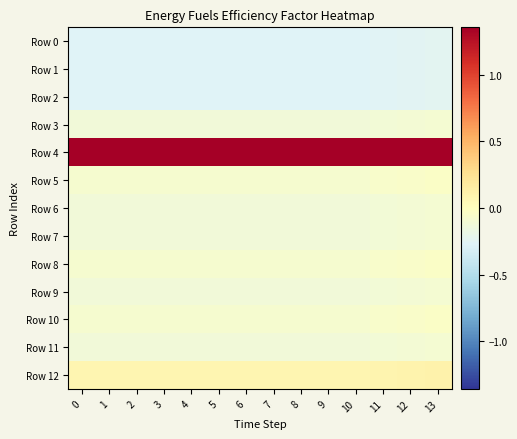

Reading right to left, transcribe all the data shown in this chart.

Row 0: 13=-0.2	12=-0.3	11=-0.3	10=-0.3	9=-0.3	8=-0.3	7=-0.3	6=-0.3	5=-0.3	4=-0.3	3=-0.3	2=-0.3	1=-0.3	0=-0.3
Row 1: 13=-0.2	12=-0.3	11=-0.3	10=-0.3	9=-0.3	8=-0.3	7=-0.3	6=-0.3	5=-0.3	4=-0.3	3=-0.3	2=-0.3	1=-0.3	0=-0.3
Row 2: 13=-0.2	12=-0.3	11=-0.3	10=-0.3	9=-0.3	8=-0.3	7=-0.3	6=-0.3	5=-0.3	4=-0.3	3=-0.3	2=-0.3	1=-0.3	0=-0.3
Row 3: 13=-0.1	12=-0.1	11=-0.1	10=-0.1	9=-0.1	8=-0.1	7=-0.1	6=-0.1	5=-0.1	4=-0.1	3=-0.1	2=-0.1	1=-0.1	0=-0.1
Row 4: 13=1.6	12=1.5	11=1.5	10=1.5	9=1.5	8=1.5	7=1.5	6=1.5	5=1.5	4=1.5	3=1.5	2=1.5	1=1.5	0=1.5
Row 5: 13=-0.0	12=-0.1	11=-0.1	10=-0.1	9=-0.1	8=-0.1	7=-0.1	6=-0.1	5=-0.1	4=-0.1	3=-0.1	2=-0.1	1=-0.1	0=-0.1
Row 6: 13=-0.1	12=-0.1	11=-0.1	10=-0.1	9=-0.1	8=-0.1	7=-0.1	6=-0.1	5=-0.1	4=-0.1	3=-0.1	2=-0.1	1=-0.1	0=-0.1
Row 7: 13=-0.1	12=-0.1	11=-0.1	10=-0.1	9=-0.1	8=-0.1	7=-0.1	6=-0.1	5=-0.1	4=-0.1	3=-0.1	2=-0.1	1=-0.1	0=-0.1
Row 8: 13=-0.0	12=-0.1	11=-0.1	10=-0.1	9=-0.1	8=-0.1	7=-0.1	6=-0.1	5=-0.1	4=-0.1	3=-0.1	2=-0.1	1=-0.1	0=-0.1
Row 9: 13=-0.1	12=-0.1	11=-0.1	10=-0.1	9=-0.1	8=-0.1	7=-0.1	6=-0.1	5=-0.1	4=-0.1	3=-0.1	2=-0.1	1=-0.1	0=-0.1
Row 10: 13=-0.0	12=-0.1	11=-0.1	10=-0.1	9=-0.1	8=-0.1	7=-0.1	6=-0.1	5=-0.1	4=-0.1	3=-0.1	2=-0.1	1=-0.1	0=-0.1
Row 11: 13=-0.1	12=-0.1	11=-0.1	10=-0.1	9=-0.1	8=-0.1	7=-0.1	6=-0.1	5=-0.1	4=-0.1	3=-0.1	2=-0.1	1=-0.1	0=-0.1
Row 12: 13=0.1	12=0.1	11=0.1	10=0.1	9=0.1	8=0.1	7=0.1	6=0.1	5=0.1	4=0.1	3=0.1	2=0.1	1=0.1	0=0.1